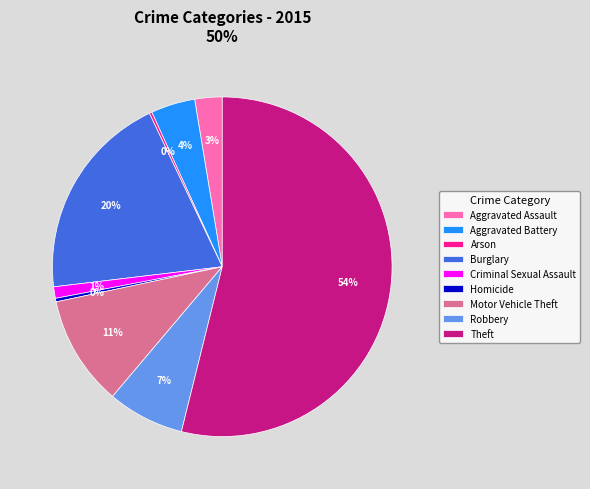

Is there a majority slice in this chart?

Yes